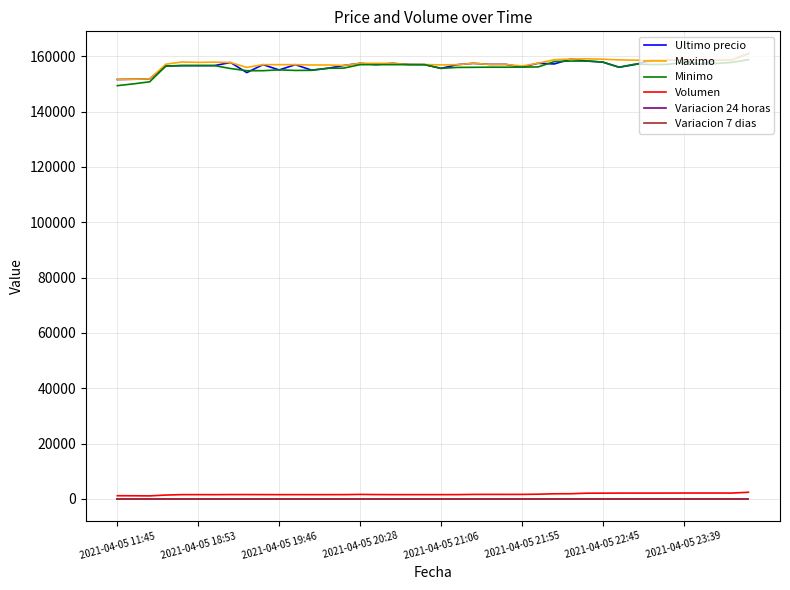

True or false: Variacion 24 horas and Ultimo precio cross at least once.

False